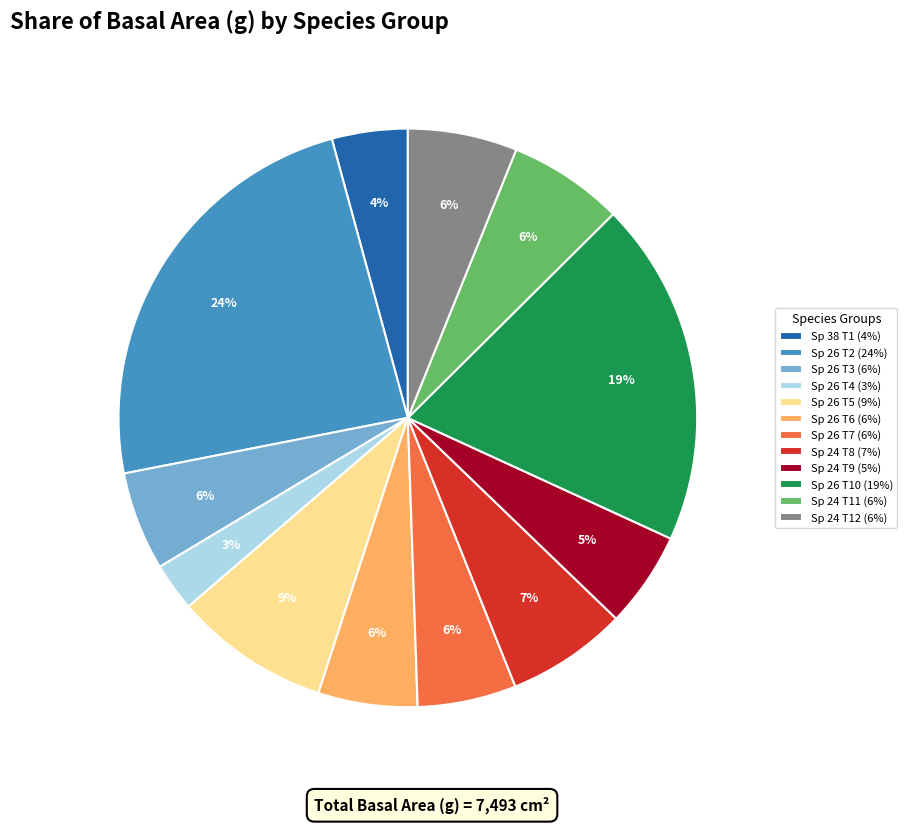

Is the sum of Sp 38 T1 (4%) and Sp 24 T11 (6%) greater than half?

No